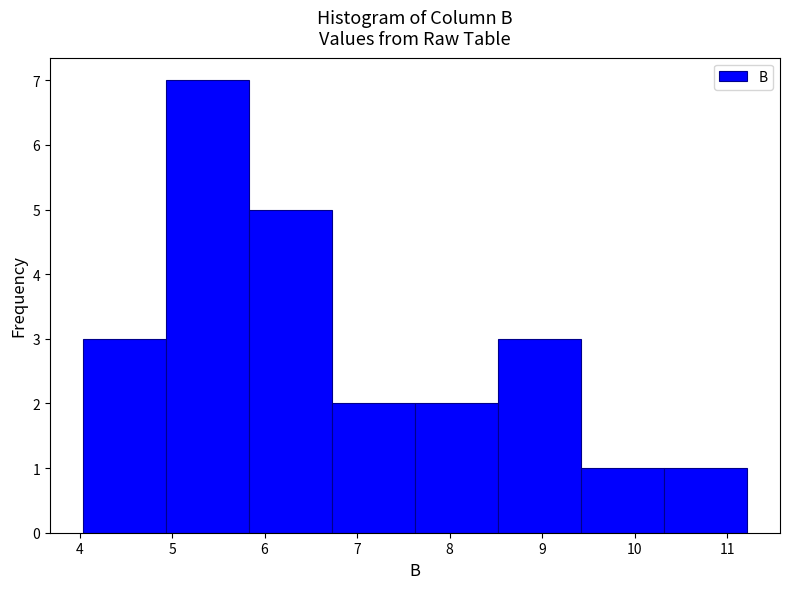

Reading left to right, list every bar in this chart as the range it spans on the x-axis followed by its height. Neither the bar edges nor the heights are printed on the chart, so give them approximately, as read against the axes.

4.0 to 4.9: 3
4.9 to 5.8: 7
5.8 to 6.7: 5
6.7 to 7.6: 2
7.6 to 8.5: 2
8.5 to 9.4: 3
9.4 to 10.3: 1
10.3 to 11.2: 1